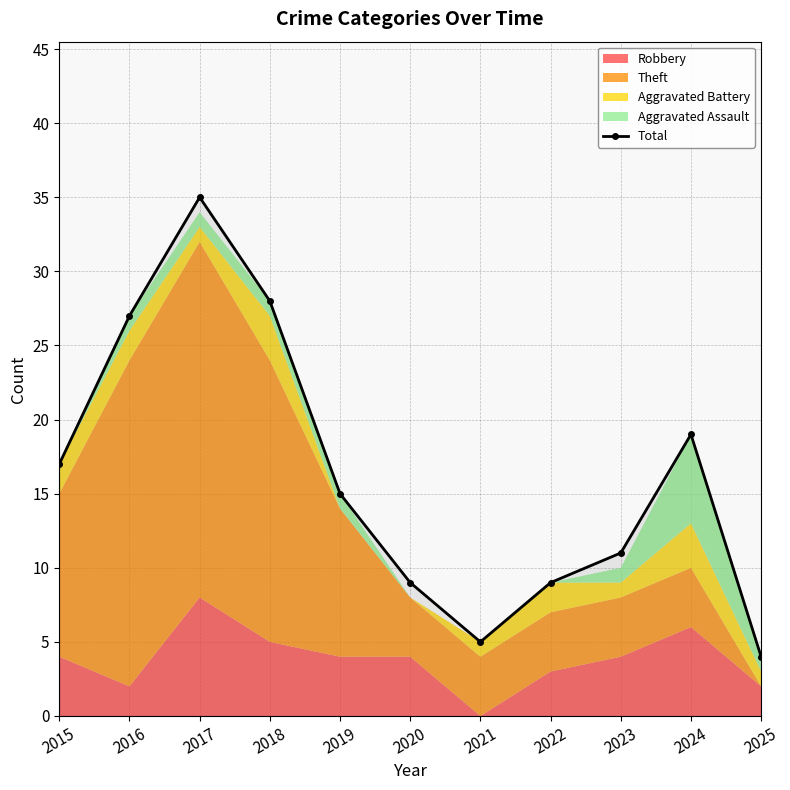

What is the change in value from 2017 to 2023?

-24